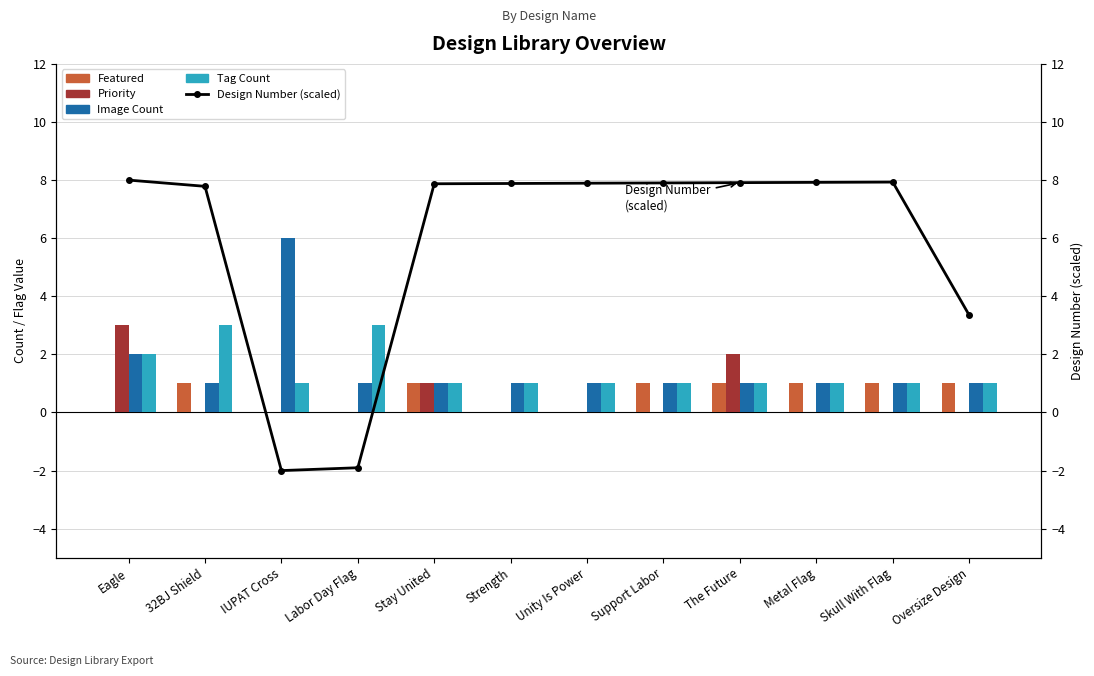

What is the sum of the Design Number (scaled) values at Skull With Flag and Unity Is Power?

15.8